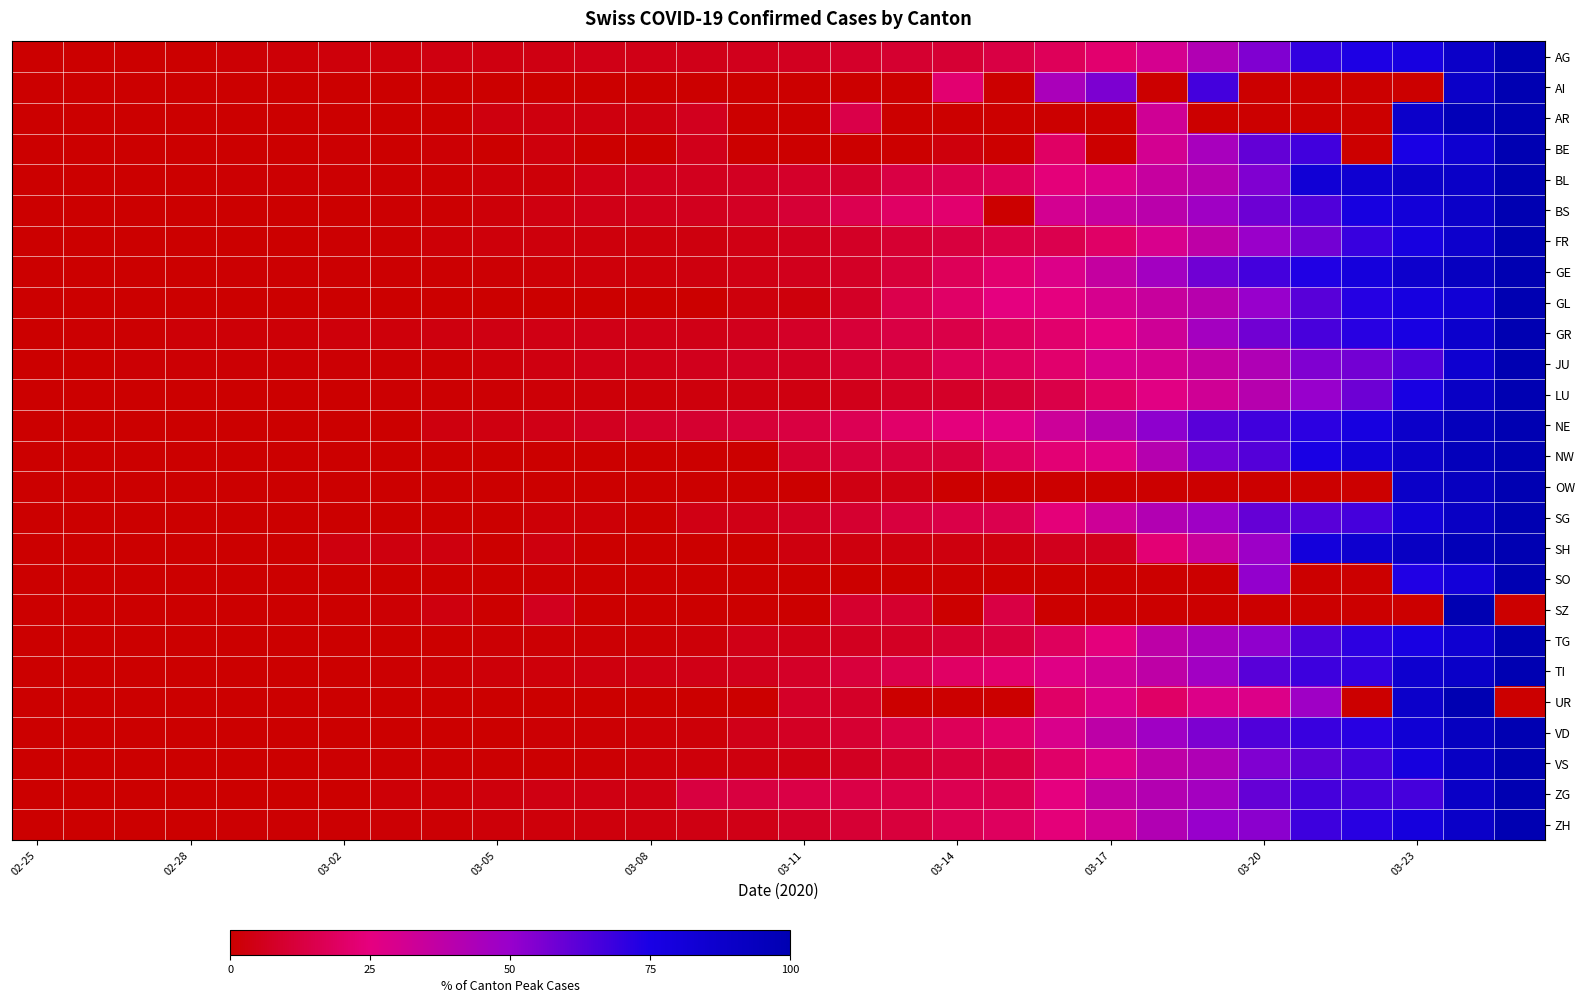

List the series in order of their peak value, highest first.

AG, AI, AR, BE, BL, BS, FR, GE, GL, GR, JU, LU, NE, NW, OW, SG, SH, SO, SZ, TG, TI, UR, VD, VS, ZG, ZH